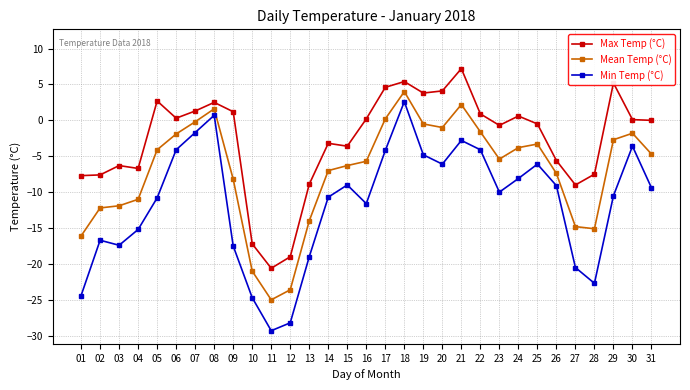

What is the highest value of the Min Temp (°C) series?

2.6